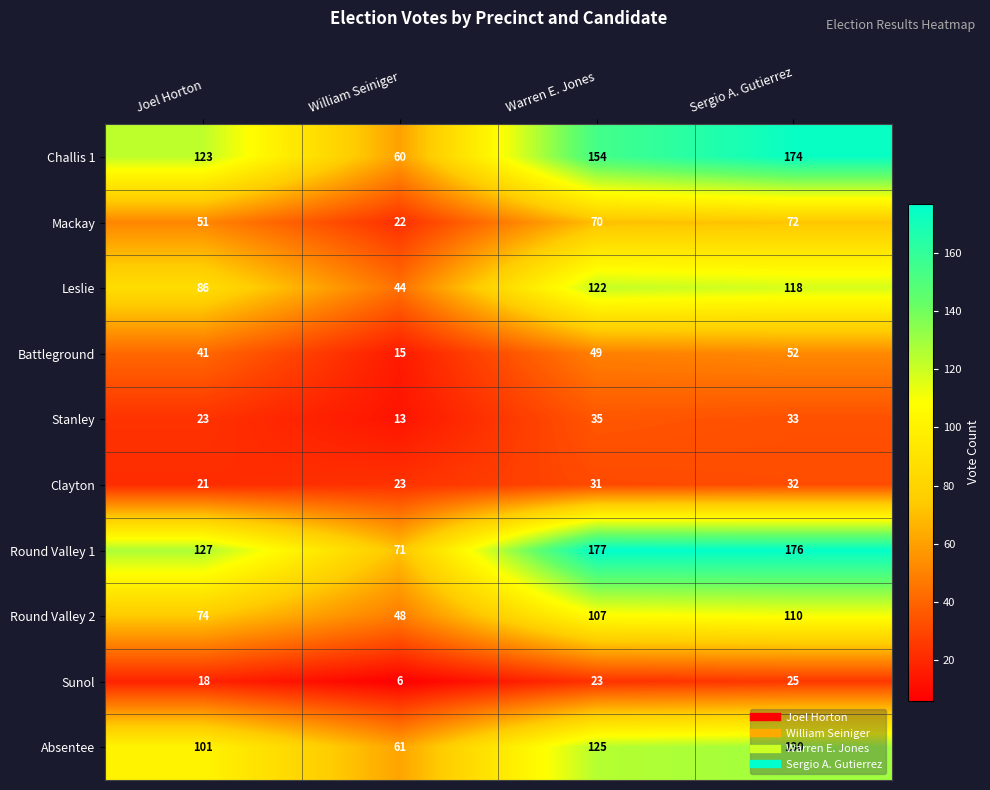

What is the total value across all series at Sergio A. Gutierrez?

922